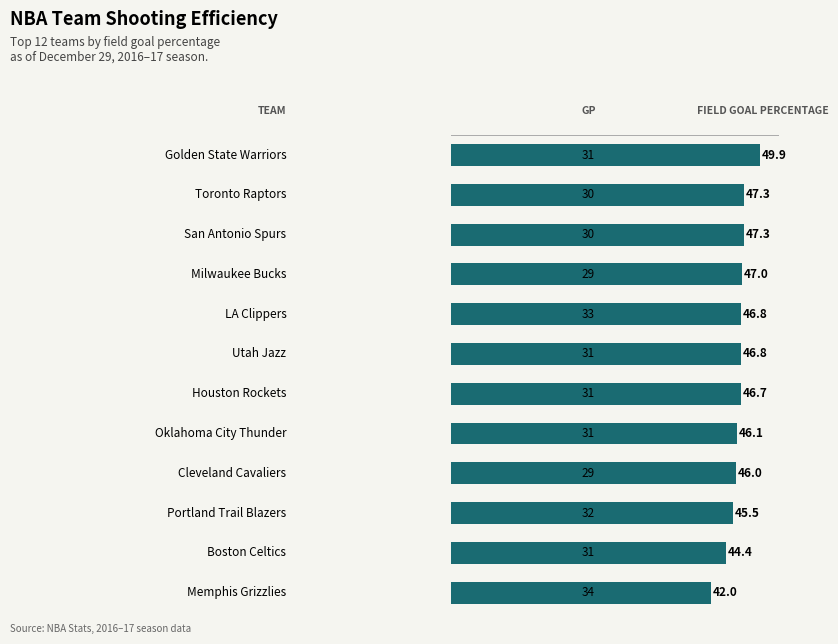

What is the smallest value displayed?

42.0